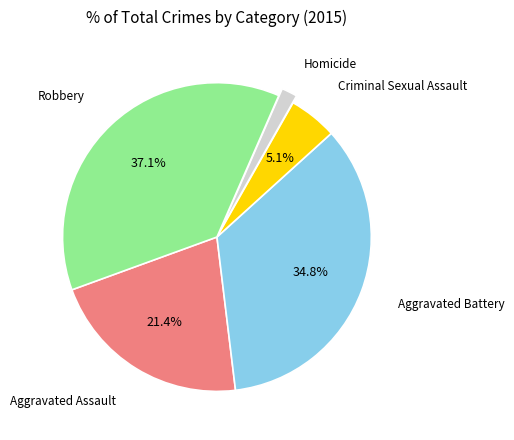

Which category has the biggest portion of the pie?

Robbery